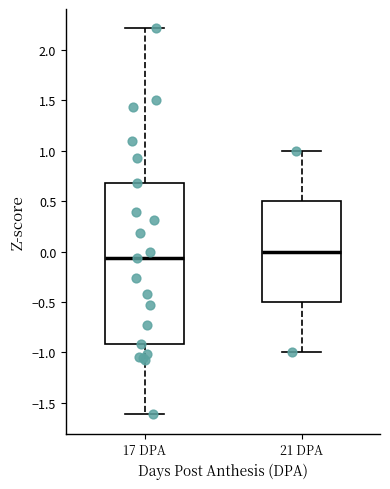

Which box is the tallest, from its lower edge to its upper edge?

17 DPA